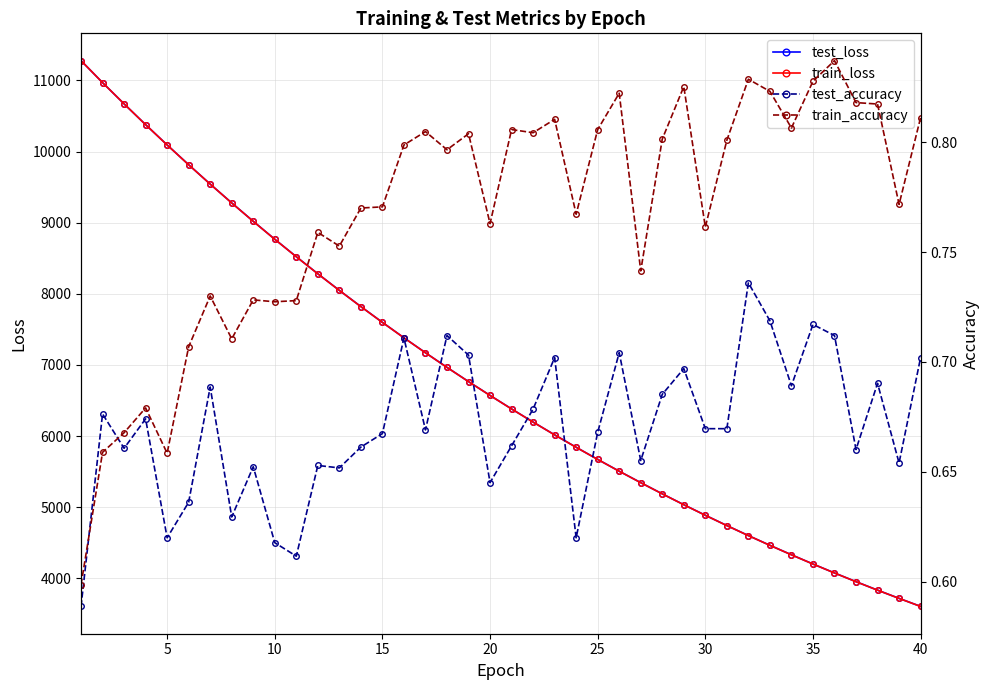

What is the minimum value for train_loss?

3604.7